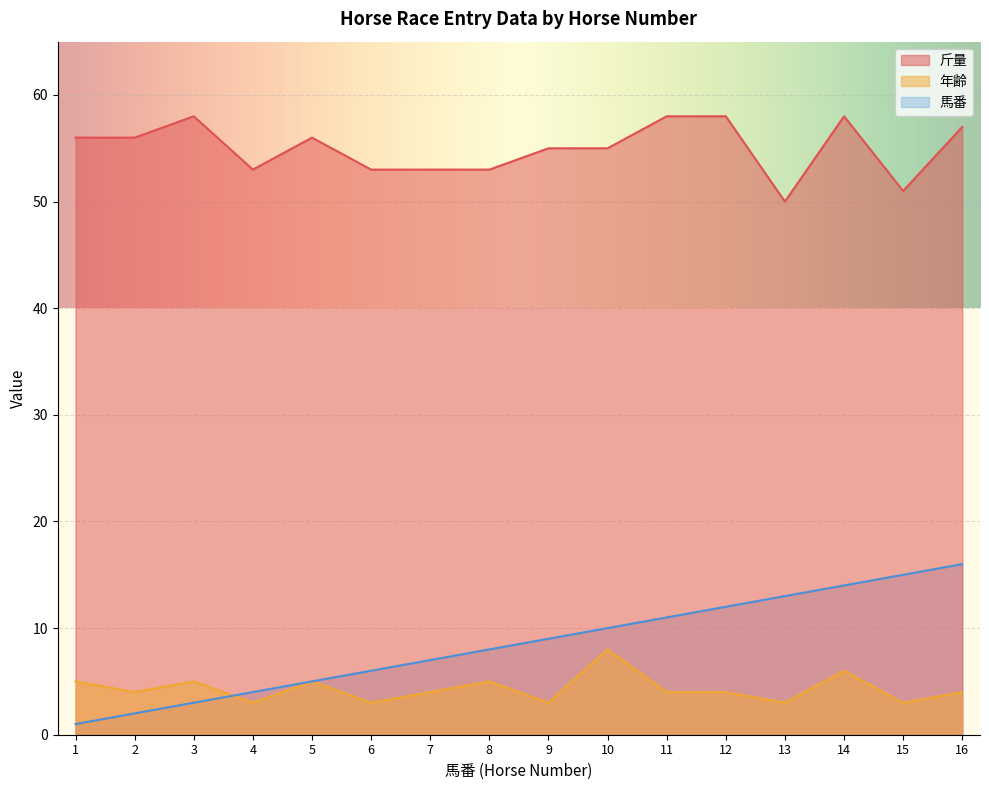

At which category does 斤量 reach its first local valley?

4